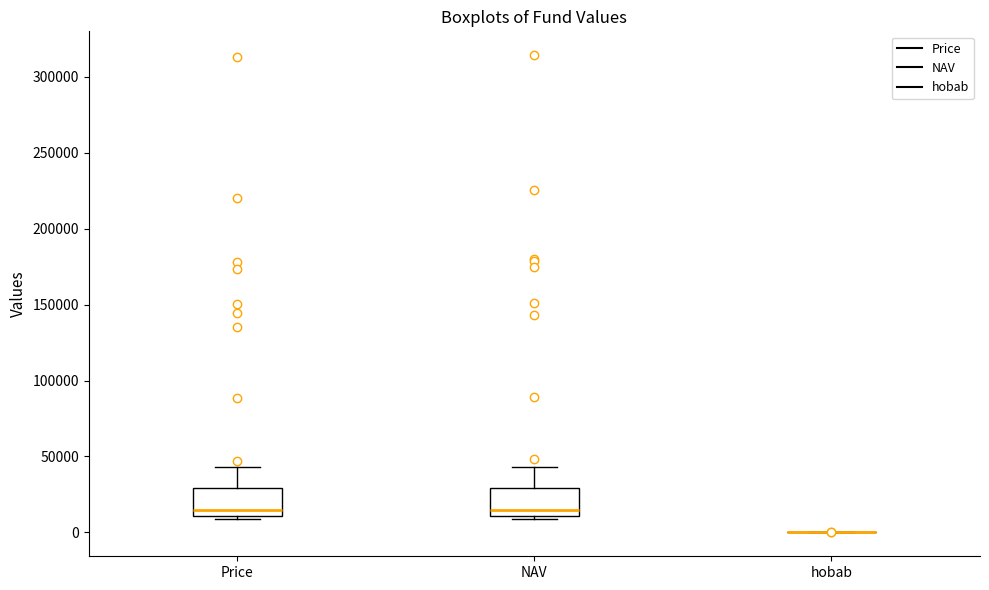

Reading left to right, transcribe this box plot: for each box, give where its median line is, the range the box spans, and where its two whiskers end, as read against the y-axis. The values are not printed on the chart, so give them approximately, as read against the axis.

Price: median 15000, box 10000 to 30000, whiskers 10000 (just below the box's lower edge) to 45000
NAV: median 15000, box 10000 to 30000, whiskers 10000 (just below the box's lower edge) to 45000
hobab: box collapsed to a line at 0, whiskers 0 to 0